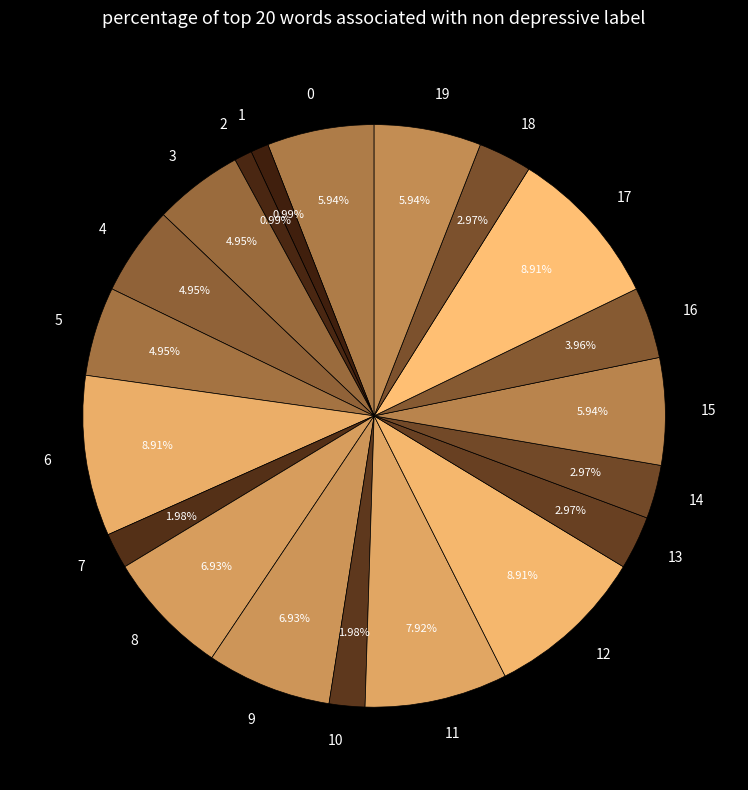

Which has a higher value, 16 or 1?

16